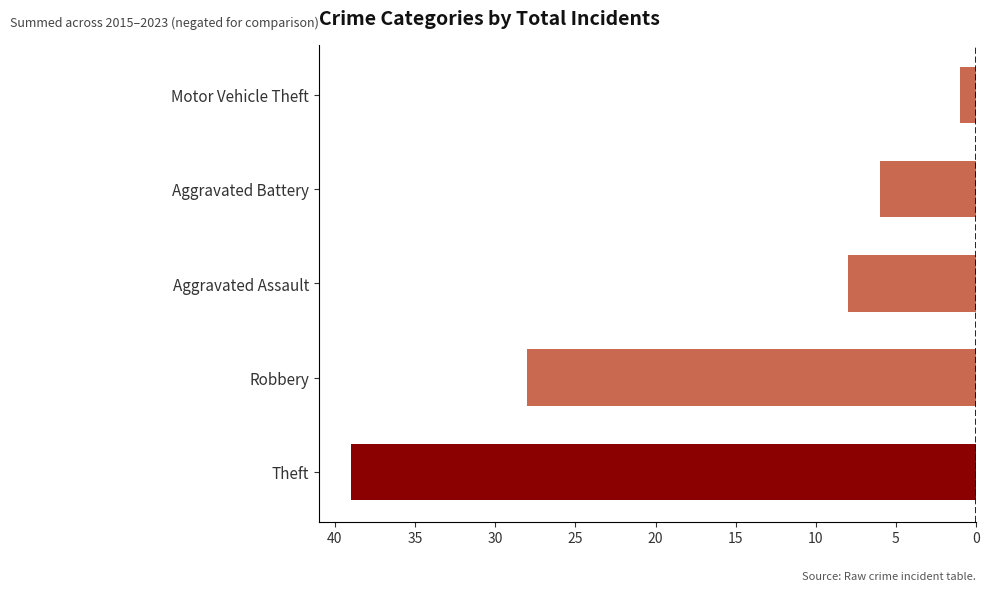

Does the chart contain any negative values?

Yes